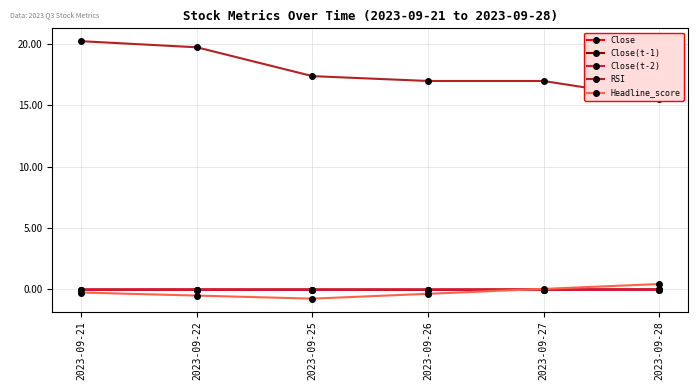

Is the value of Close(t-1) at 2023-09-27 greater than the value of RSI at 2023-09-27?

No